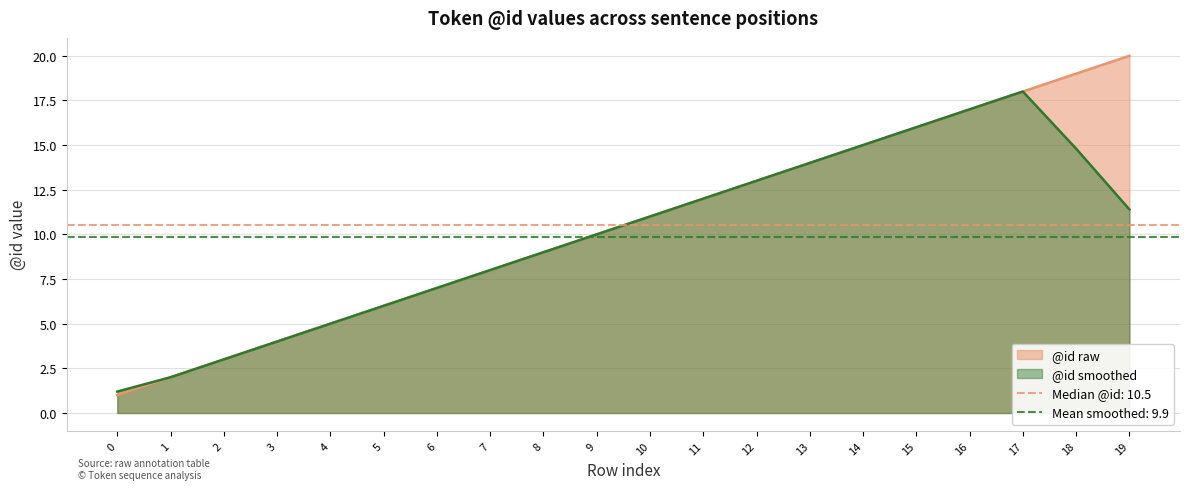

Approximately how many times larger is the value at 9 compared to 0?

10.0